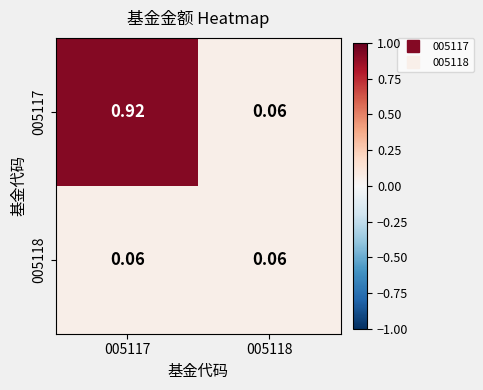

Is the value of 005117 at 005117 greater than the value of 005118 at 005117?

Yes